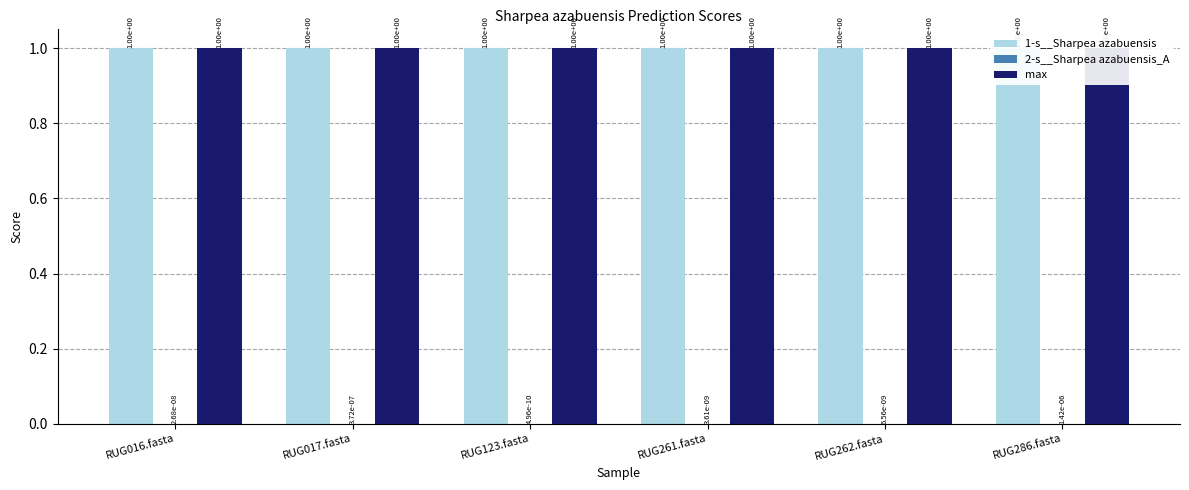

What is the total value across all series at RUG262.fasta?

2.0